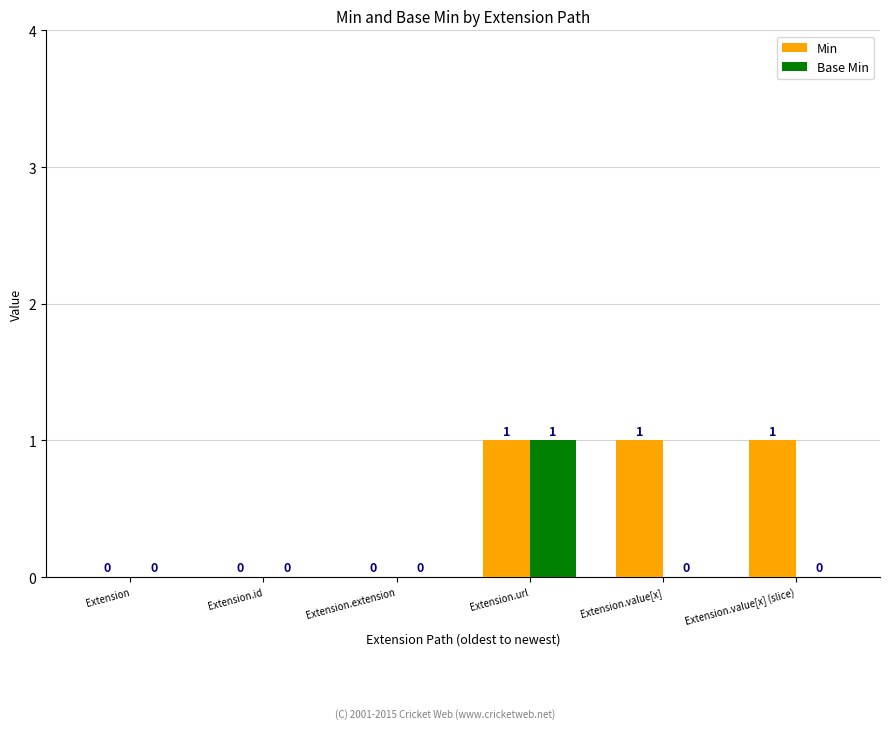

Are the bars grouped side by side (vs. stacked)?

Yes